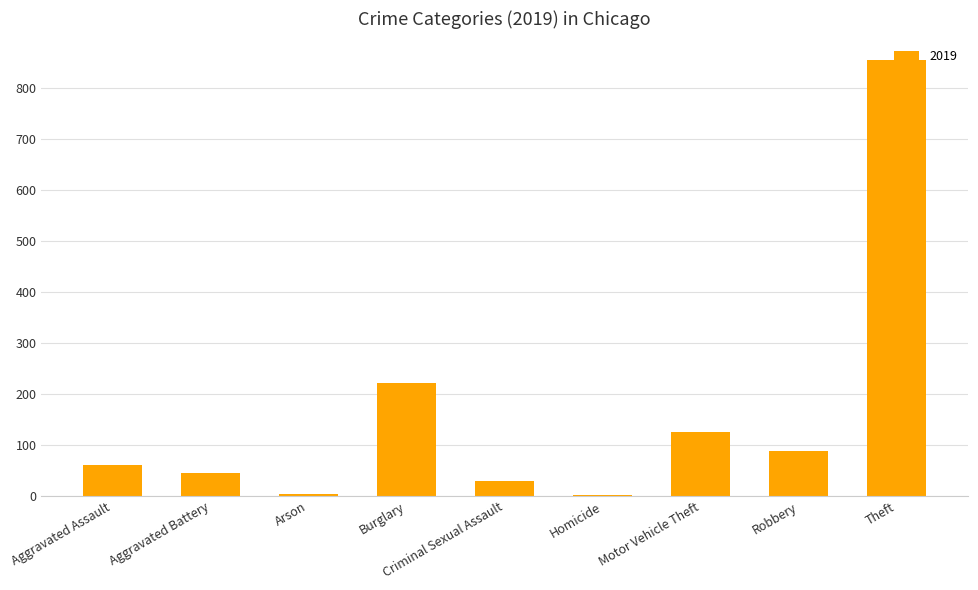

At which category does the chart reach its peak across all series?

Theft